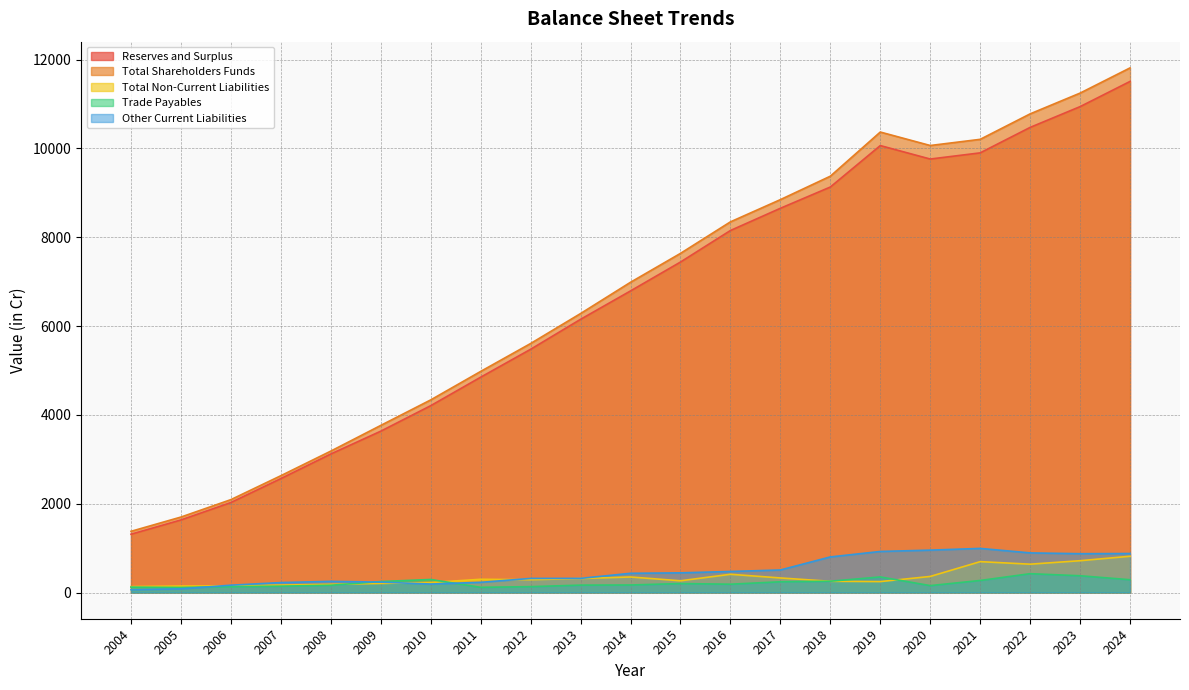

Which category has the highest value in the Total Non-Current Liabilities series?

2024